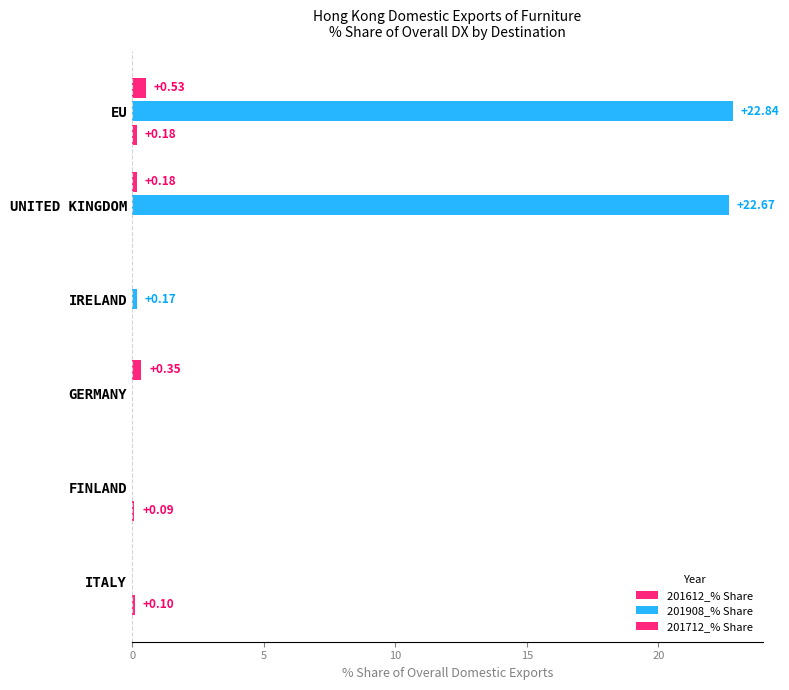

What is the difference between the second highest and minimum values in the 201612_% Share series?

0.3